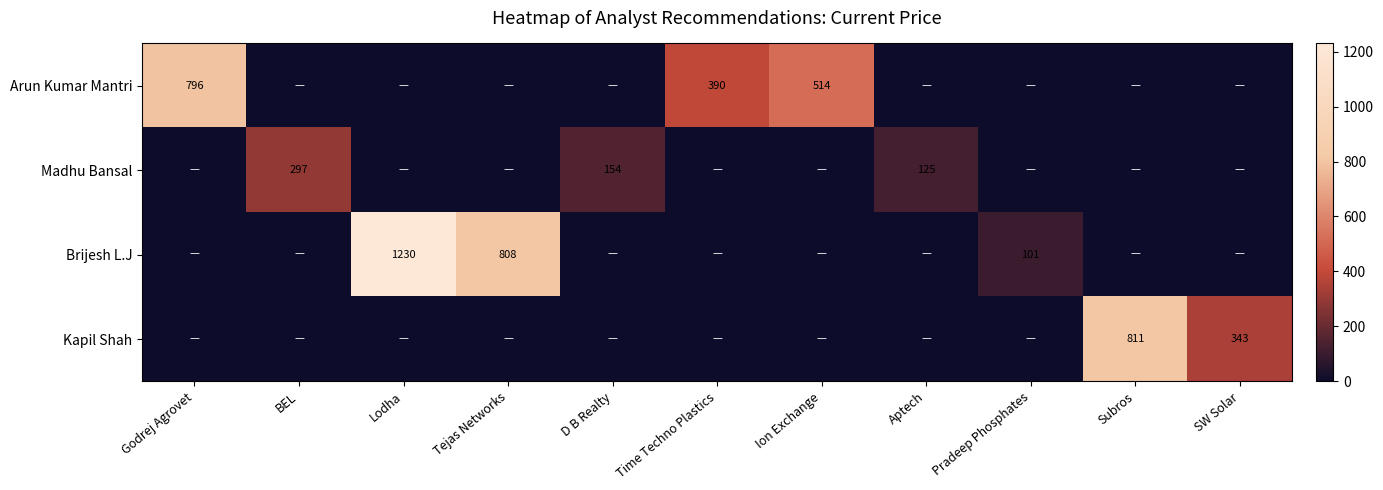

True or false: Arun Kumar Mantri has a value of 352 at Ion Exchange.

False